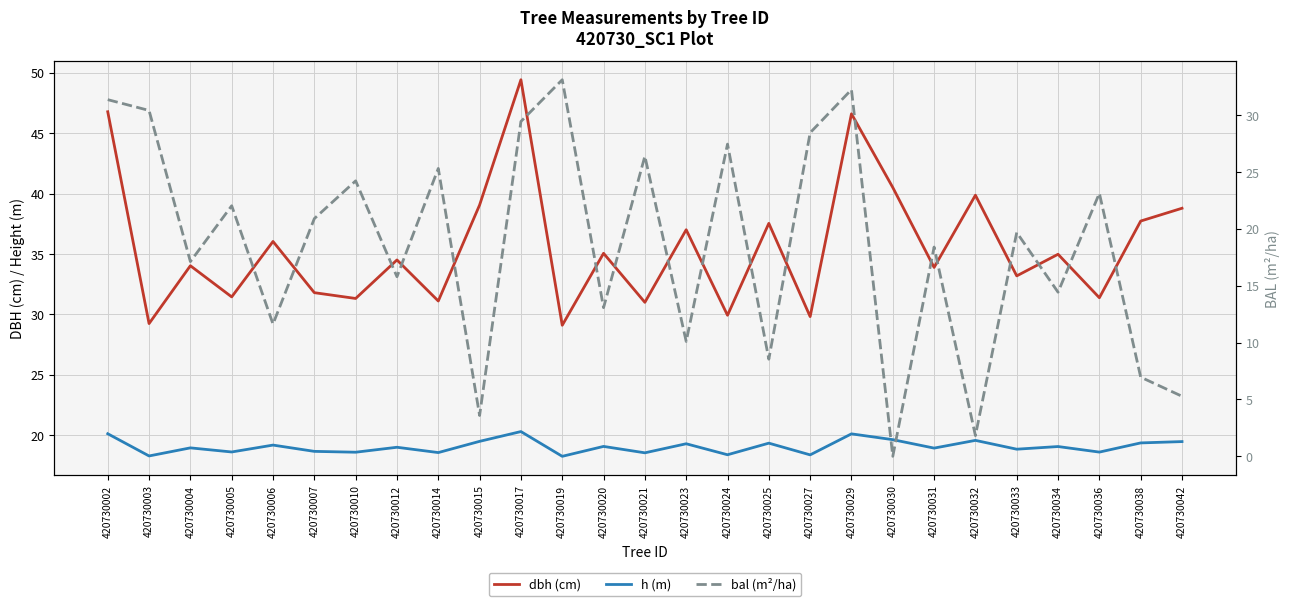

Does the chart have visible grid lines?

Yes